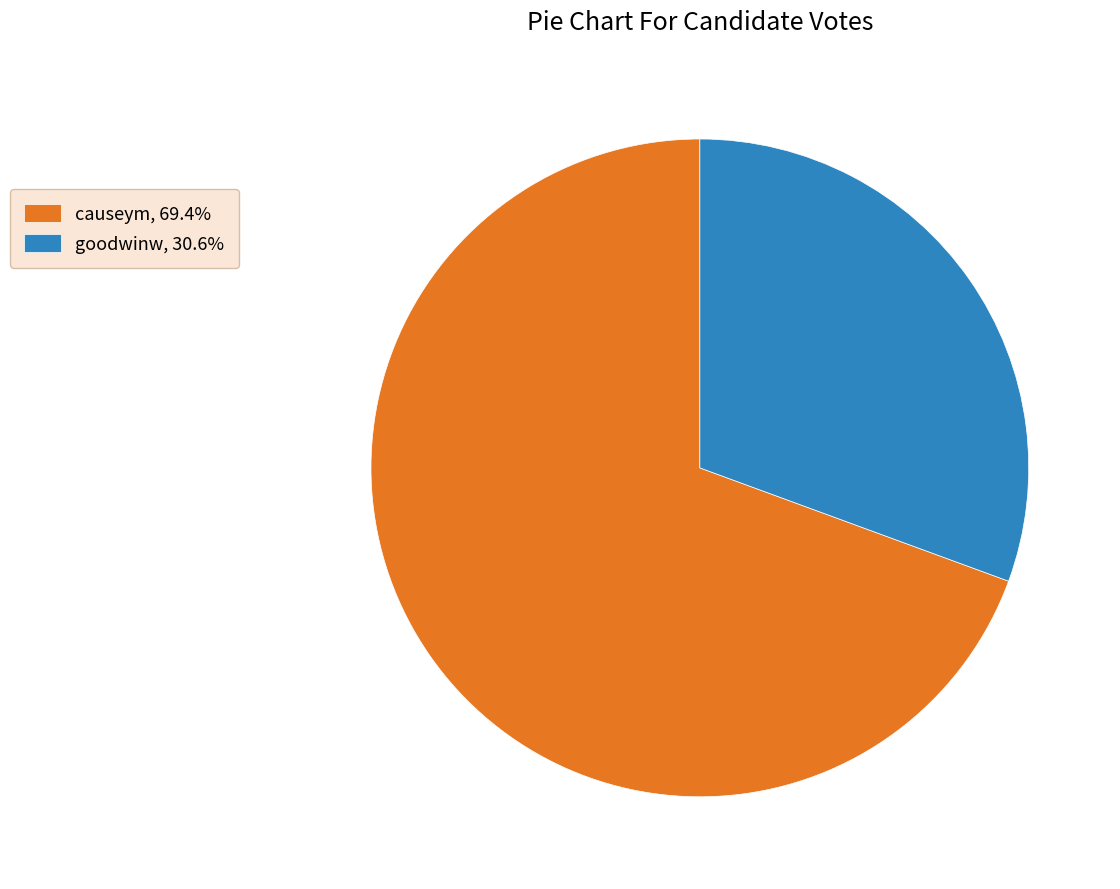

Is the sum of causeym, 69.4% and goodwinw, 30.6% greater than half?

Yes